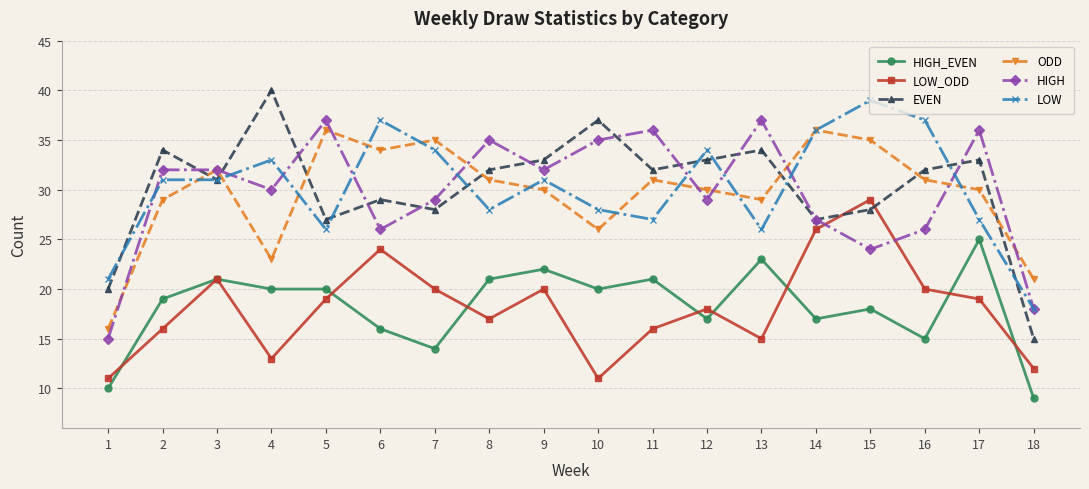

Count the number of data series in this chart.

6